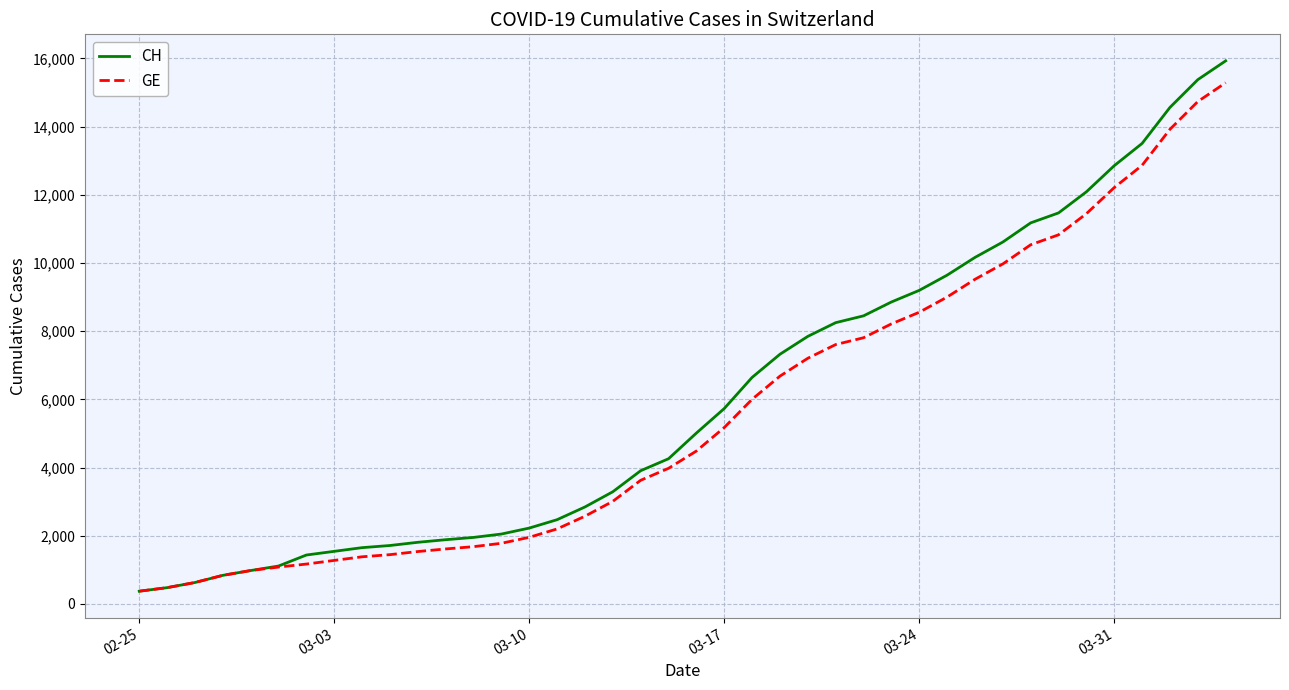

What is the smallest value displayed?

375